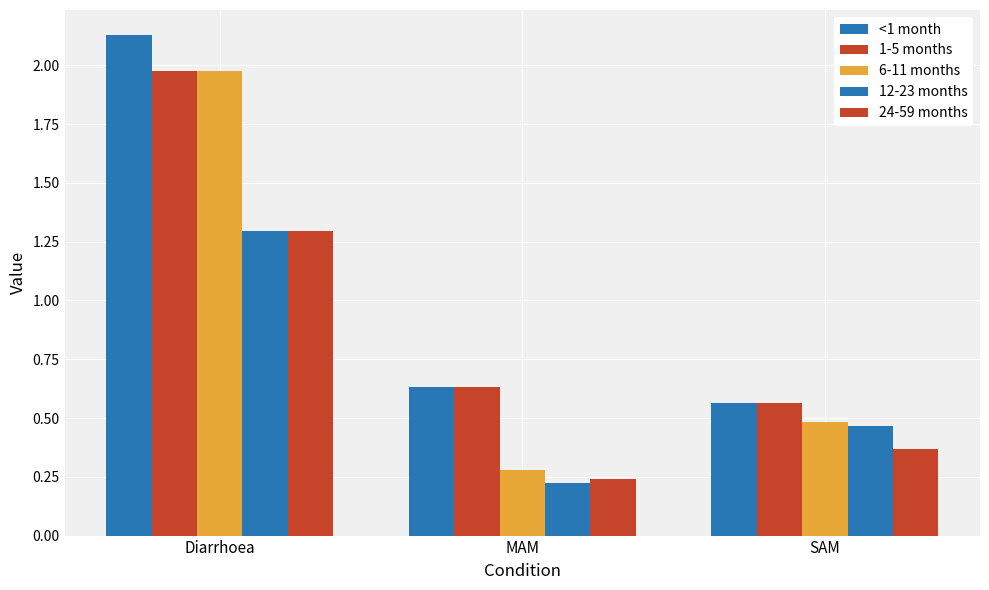

How many data points does each series have?

3